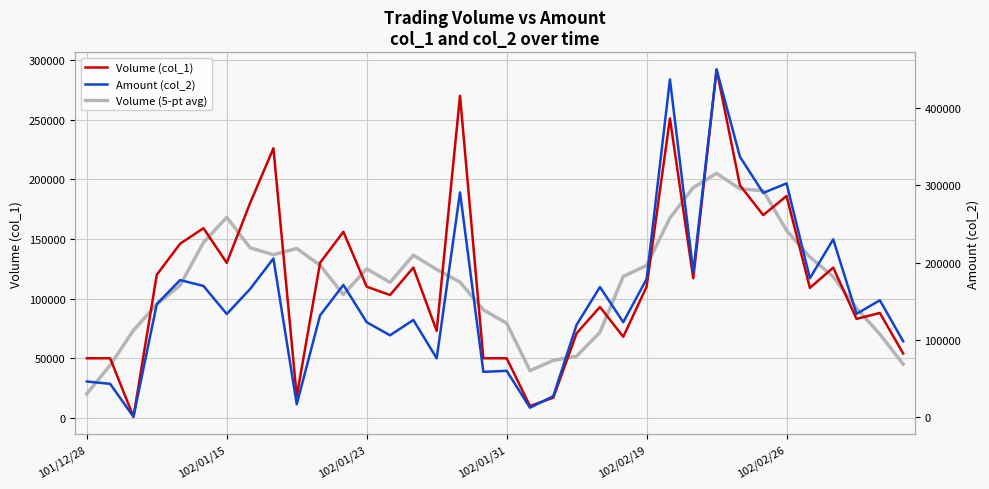

After their last crossing, which series has the higher values: Amount (col_2) or Volume (col_1)?

Amount (col_2)